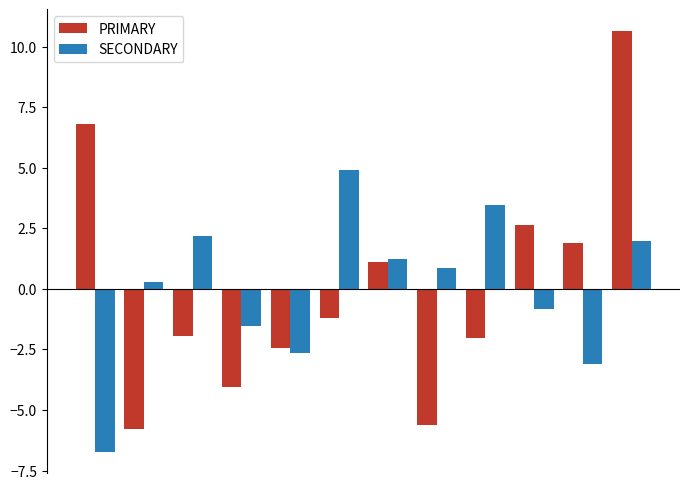

What are all the series names shown in the legend?

PRIMARY, SECONDARY